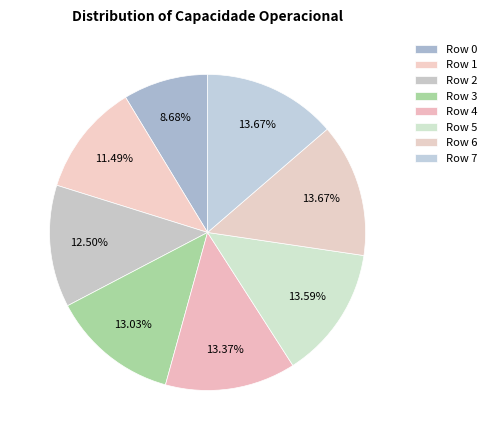

Count the number of slices in the pie.

8